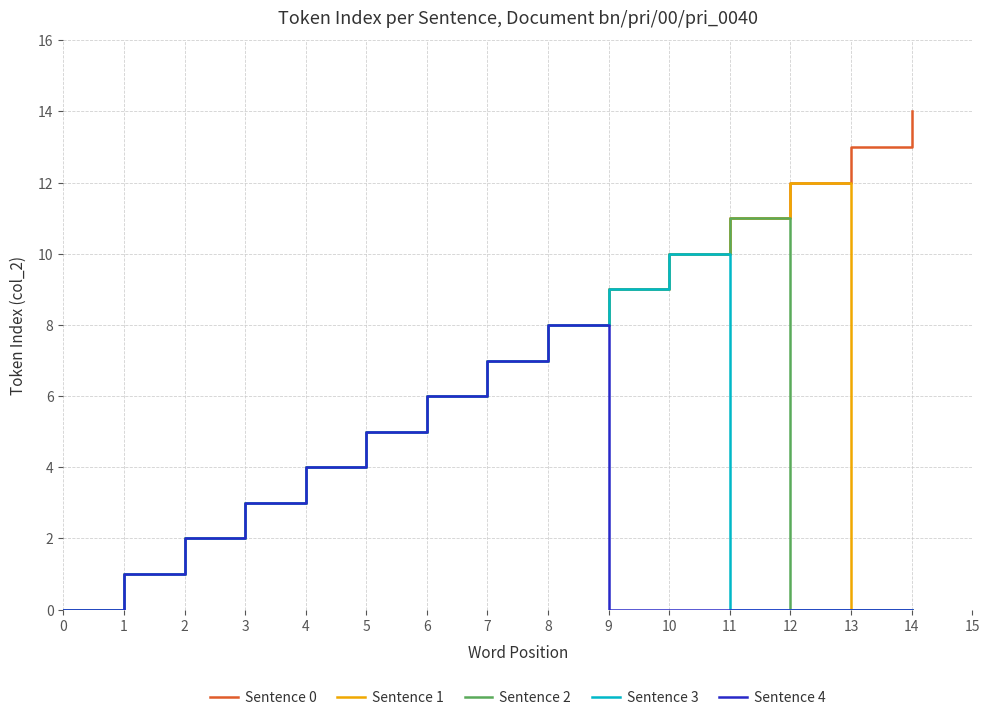

What is the greatest value displayed?

14